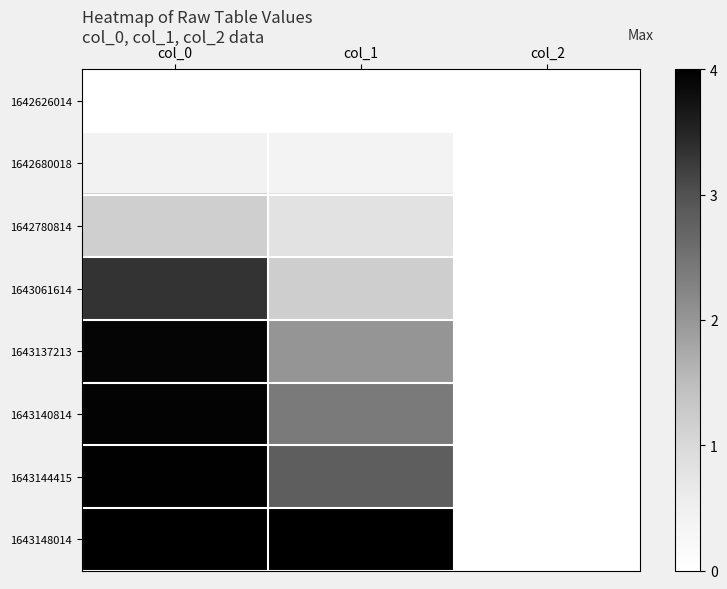

What is the maximum value shown in the chart?

4.0